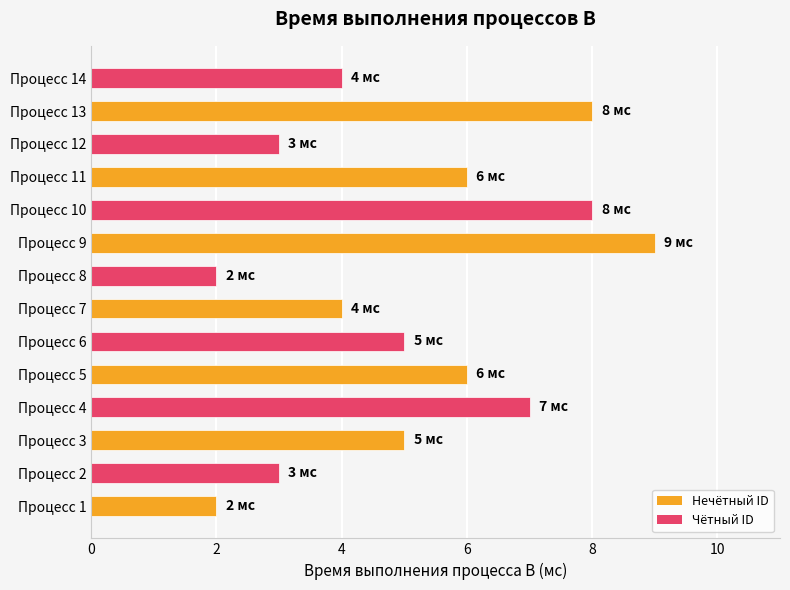

What is the change in value from Процесс 4 to Процесс 12?

-4